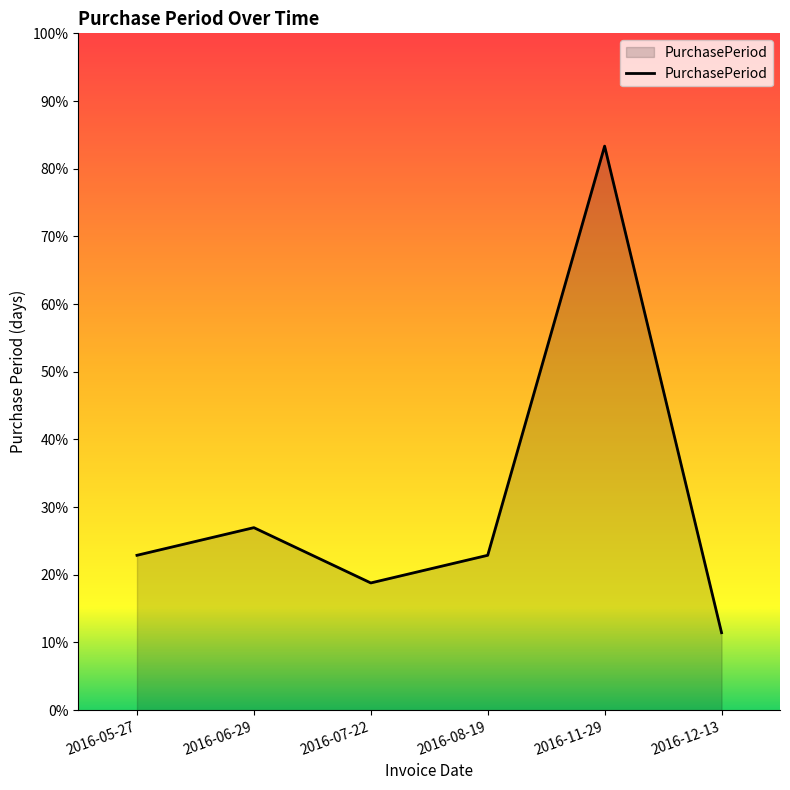

Which category has the highest value across all series?

2016-11-29